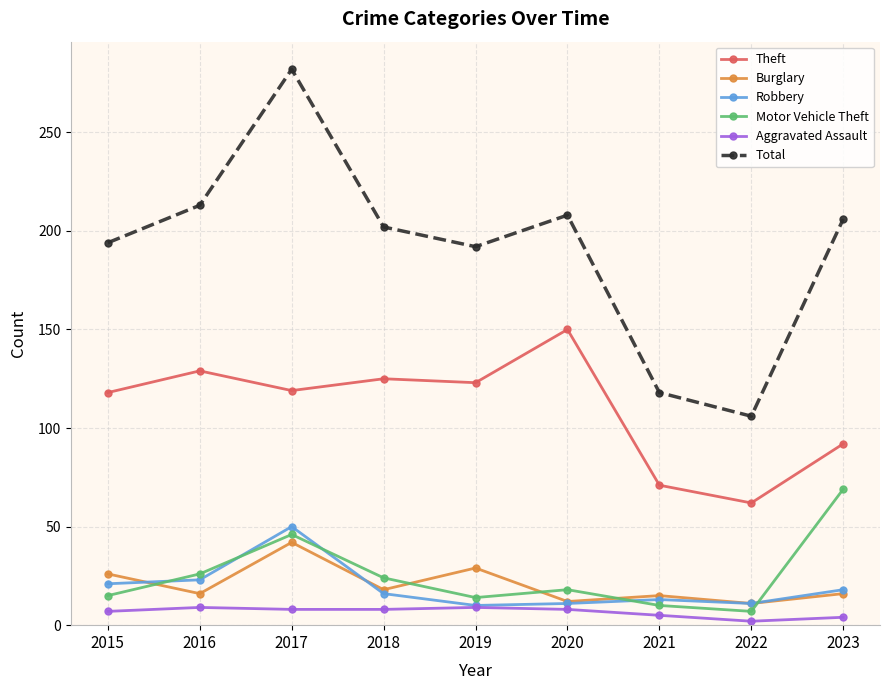

How many lines are shown in the chart?

6